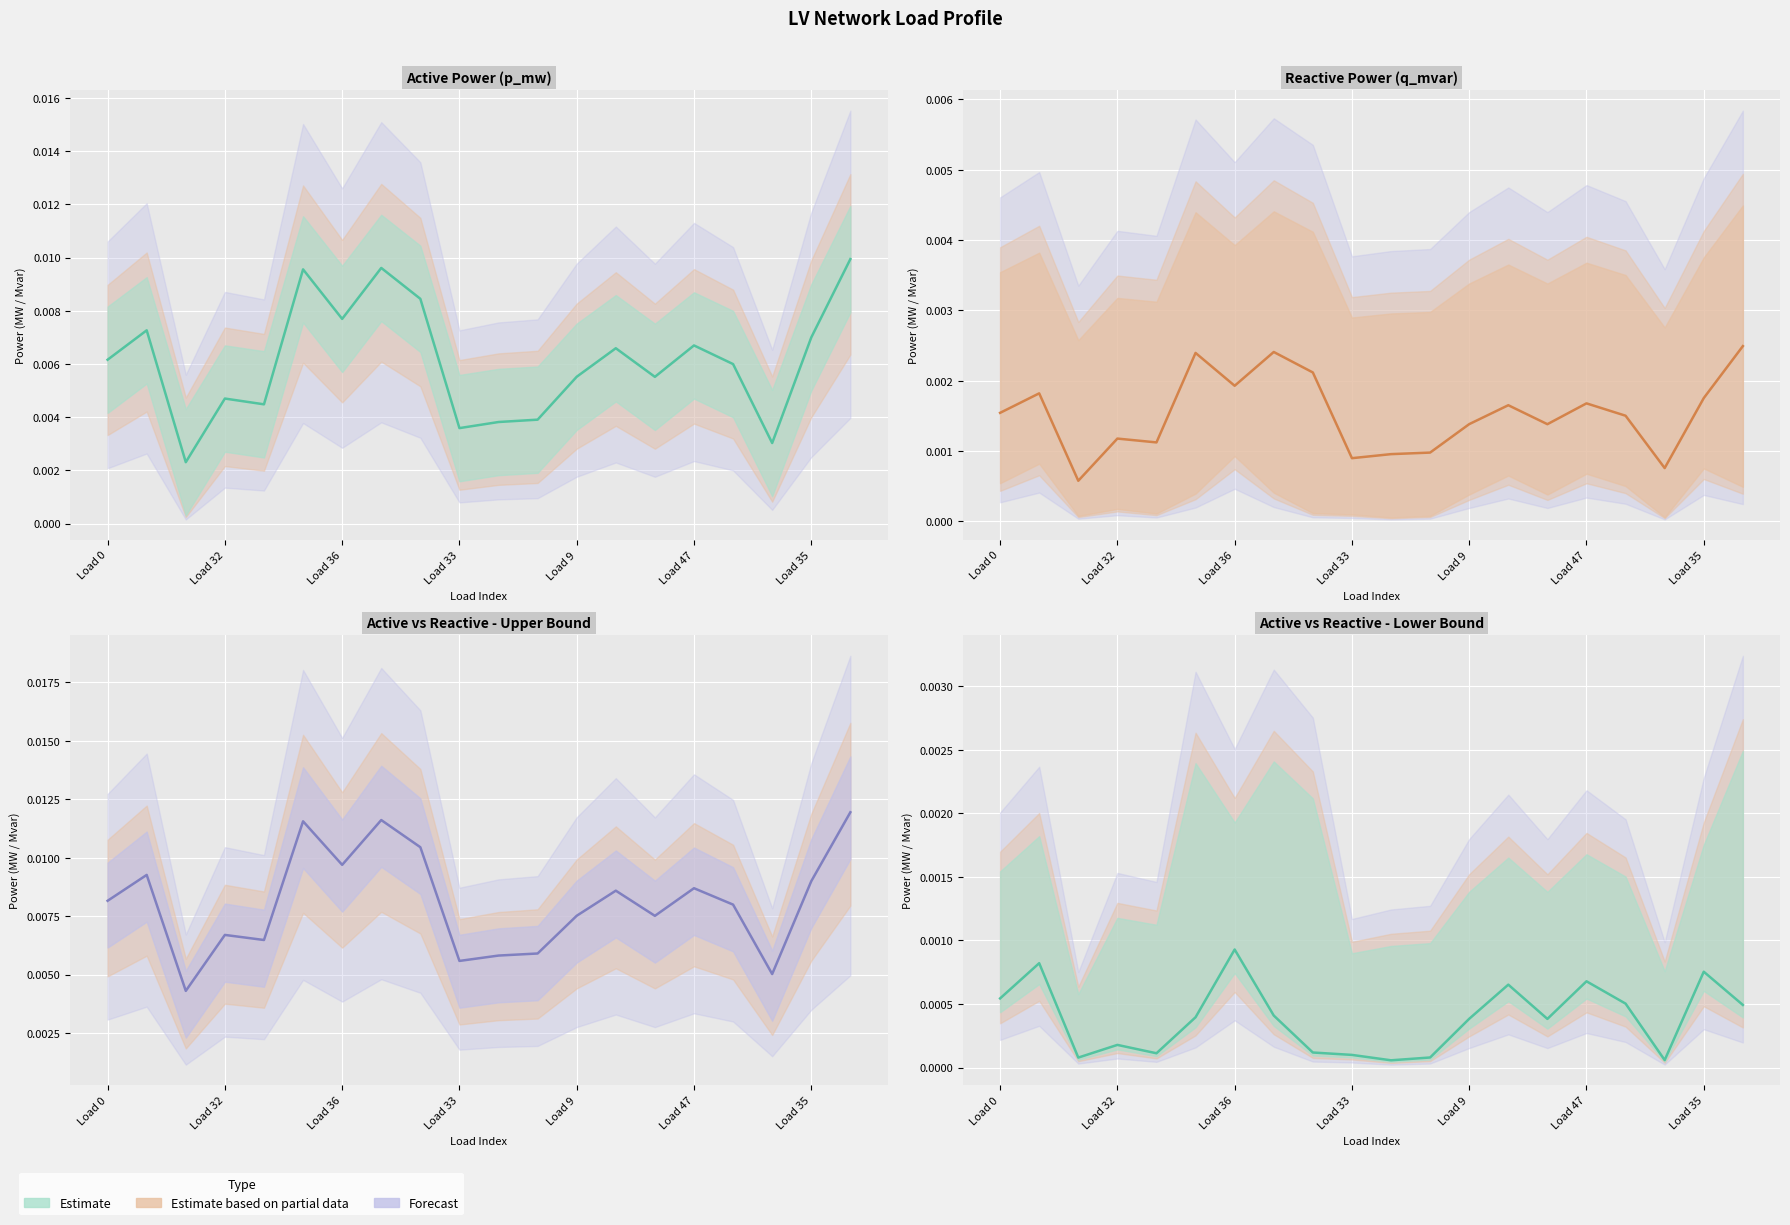

True or false: Active Power (p_mw) has more than 2 interior local peaks.

True